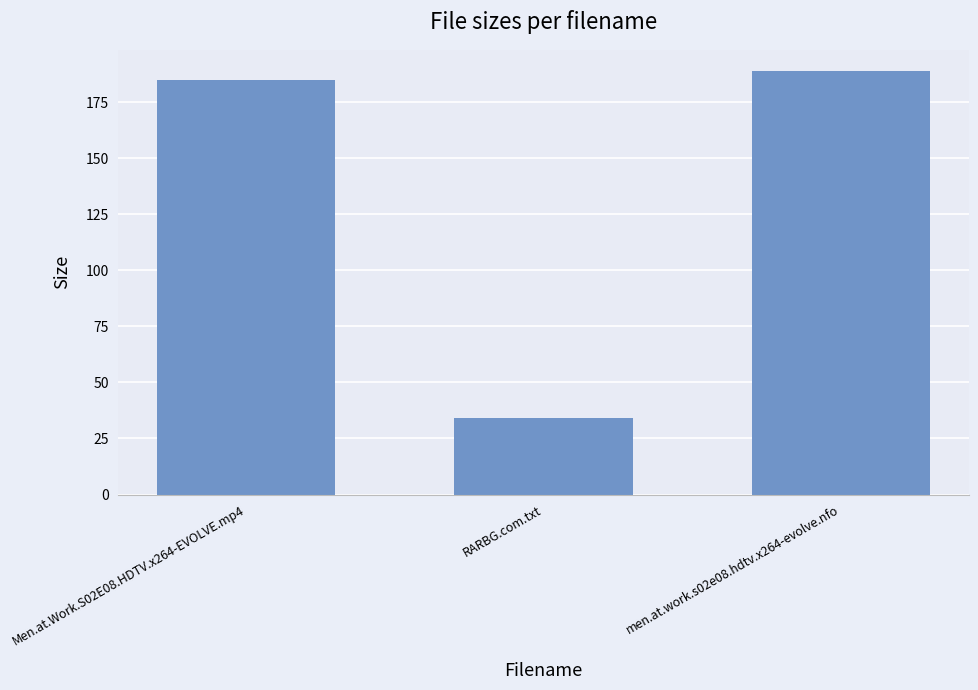

What is the label of the 1st bar from the left?

Men.at.Work.S02E08.HDTV.x264-EVOLVE.mp4